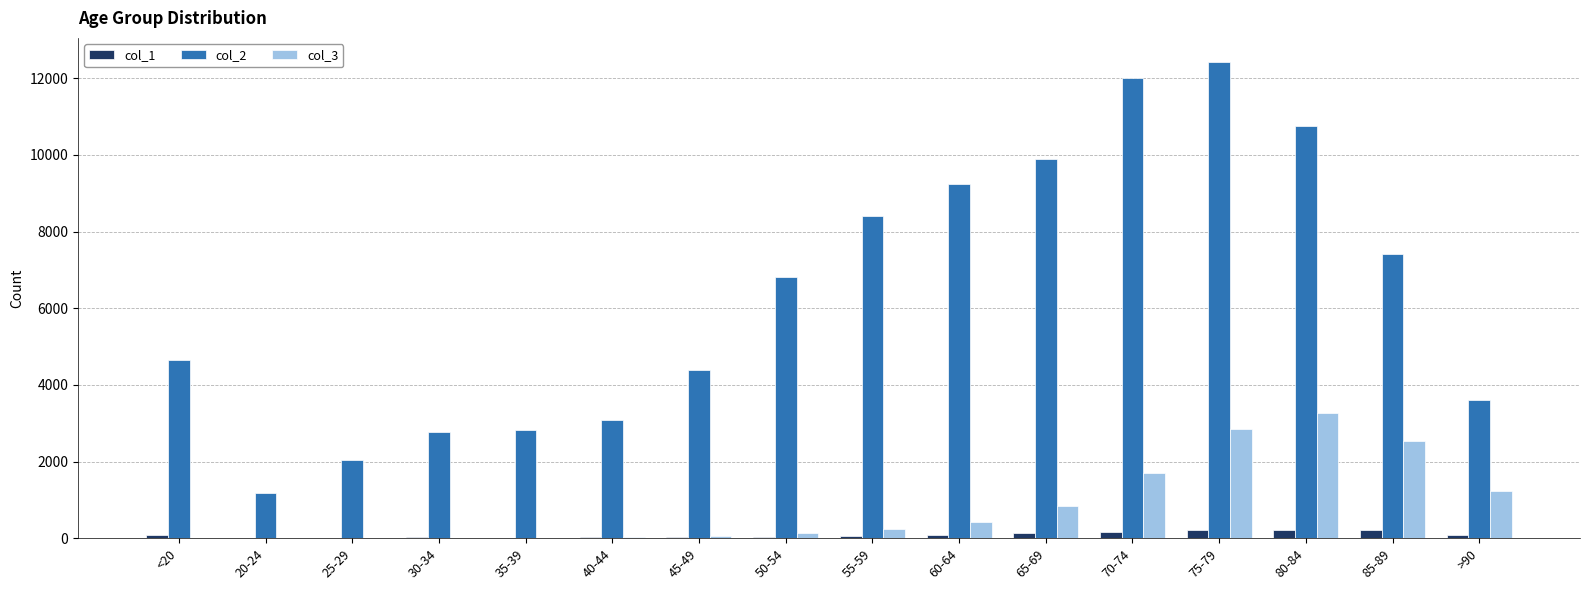

Which series has the largest range (max minus min)?

col_2